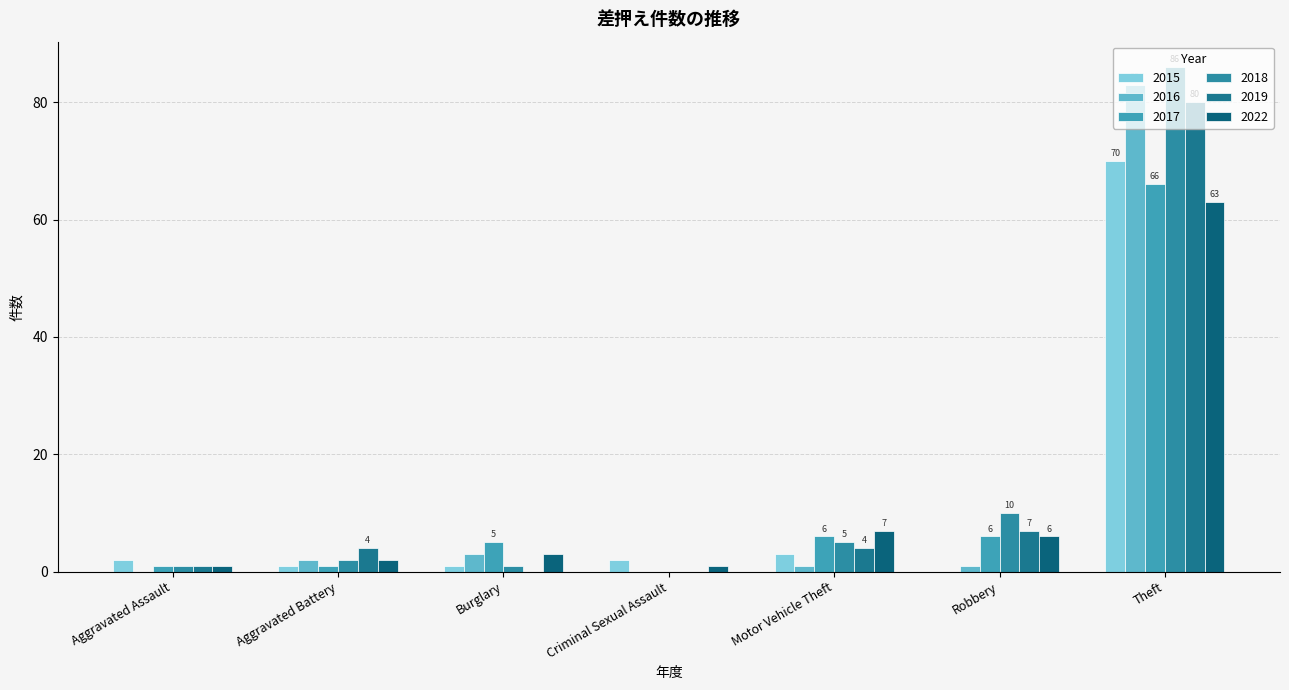

What is the total value across all series at Robbery?

30